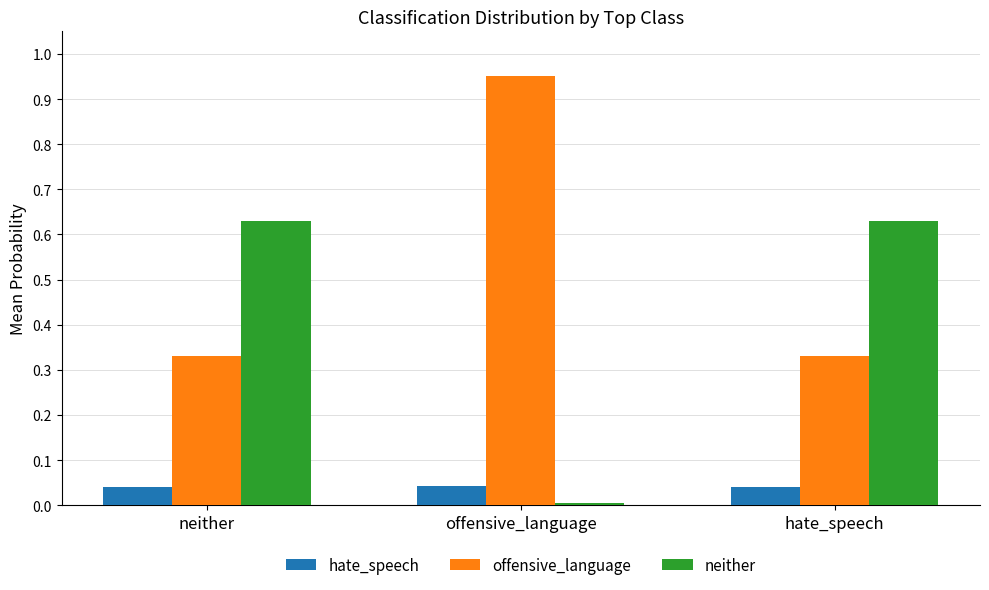

Which series has the largest total across all categories?

offensive_language